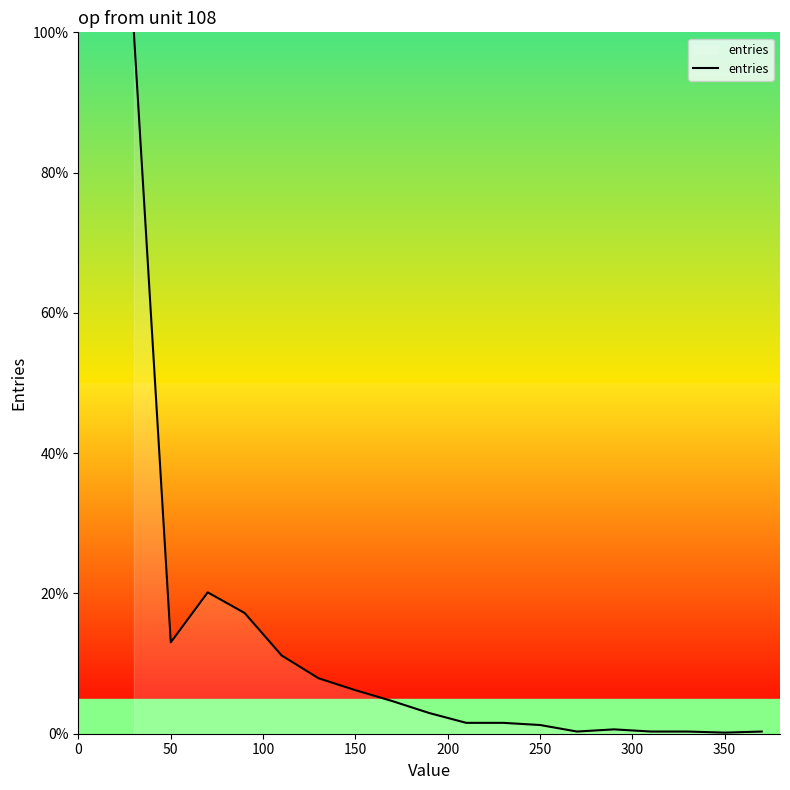

What is the greatest value displayed?

100.0